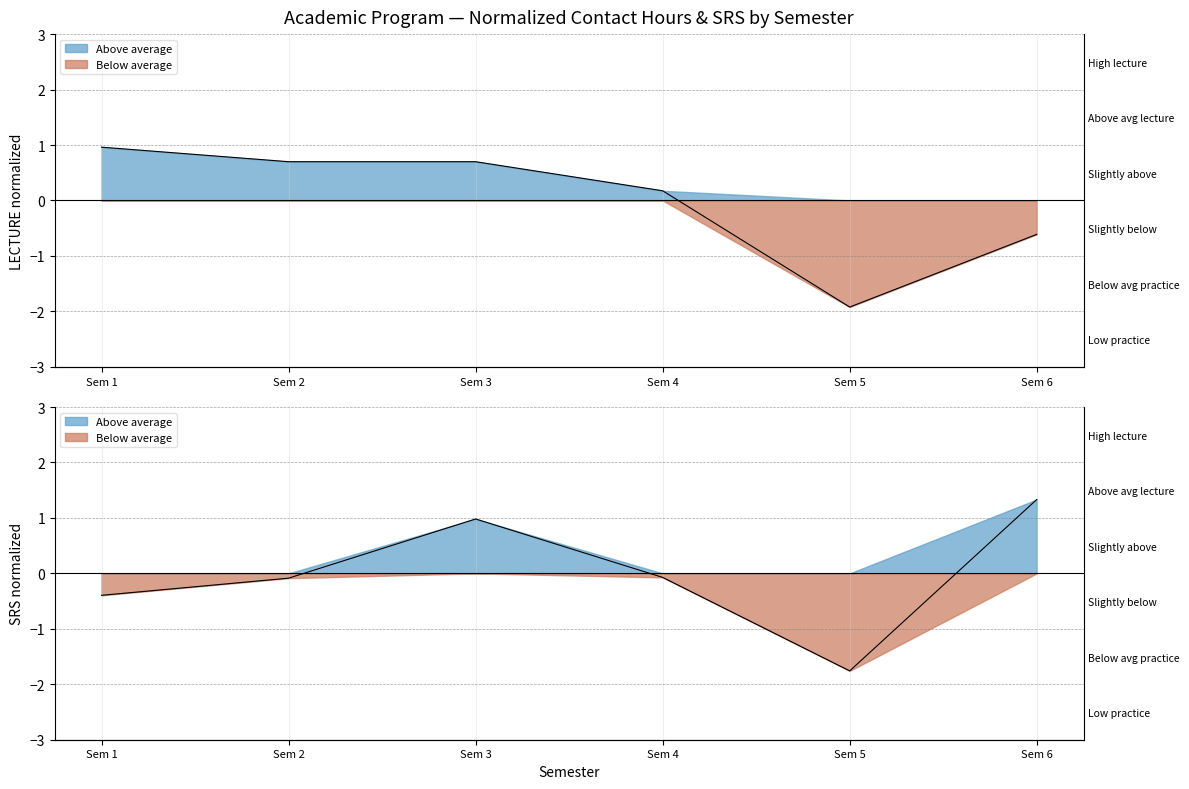

Count the number of data series in this chart.

2